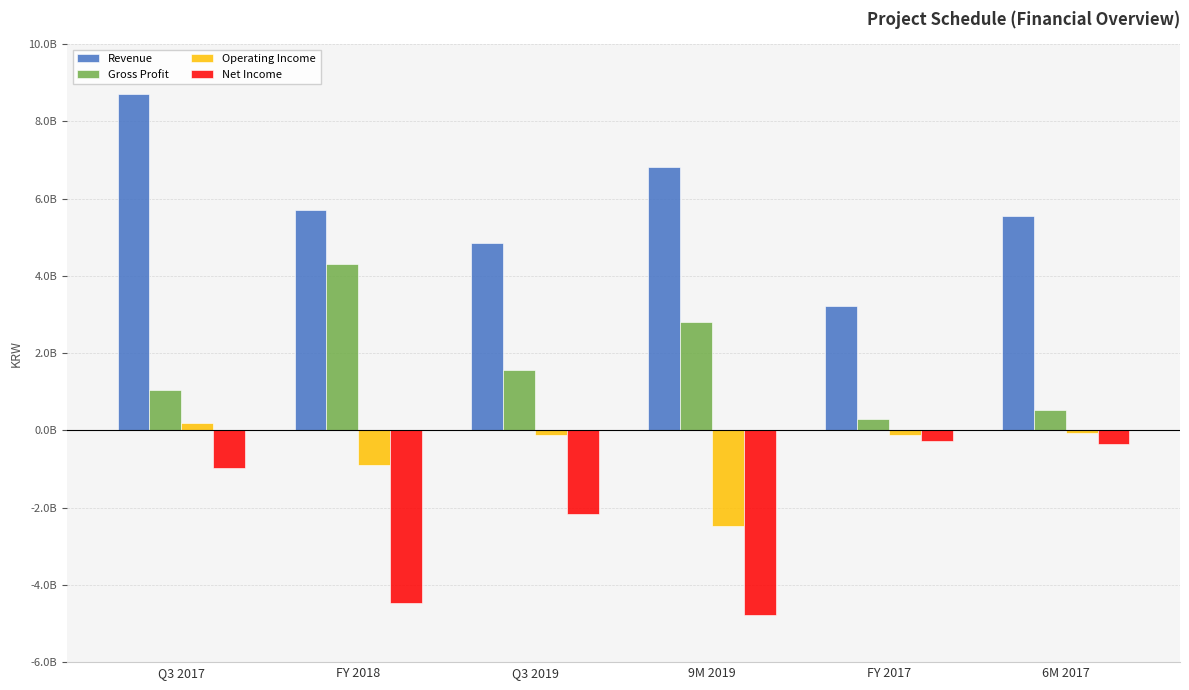

What is the difference between the highest and lowest values at Q3 2017?

9681233792